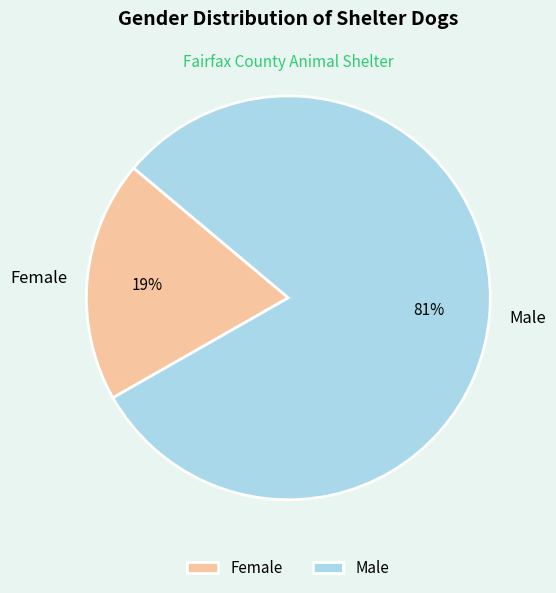

Rank the categories by value from highest to lowest.

Male, Female